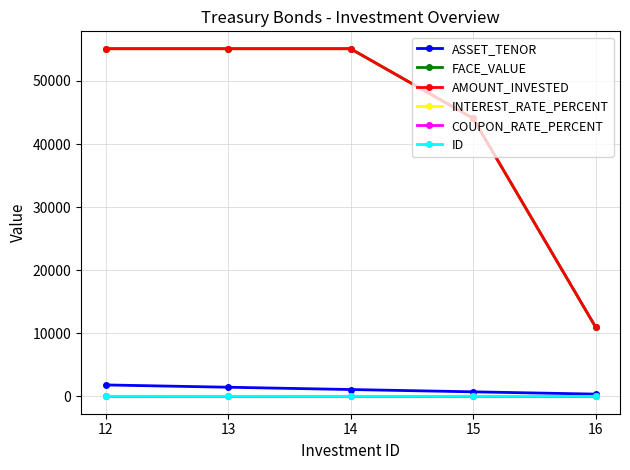

Is the value of AMOUNT_INVESTED at 13 greater than the value of INTEREST_RATE_PERCENT at 14?

Yes